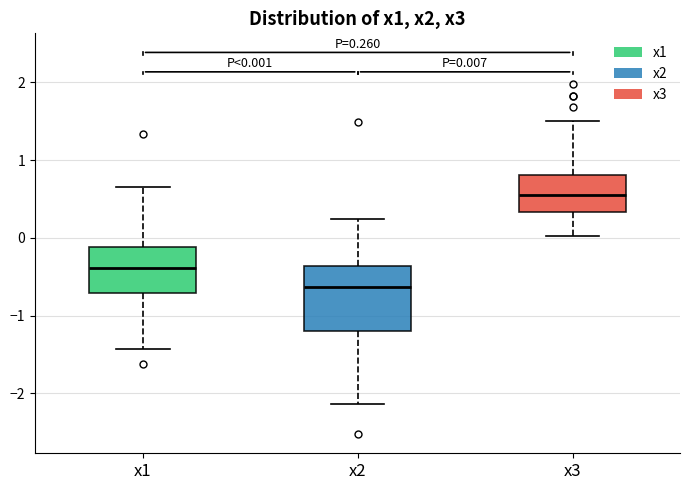

Which box has the highest median line?

x3